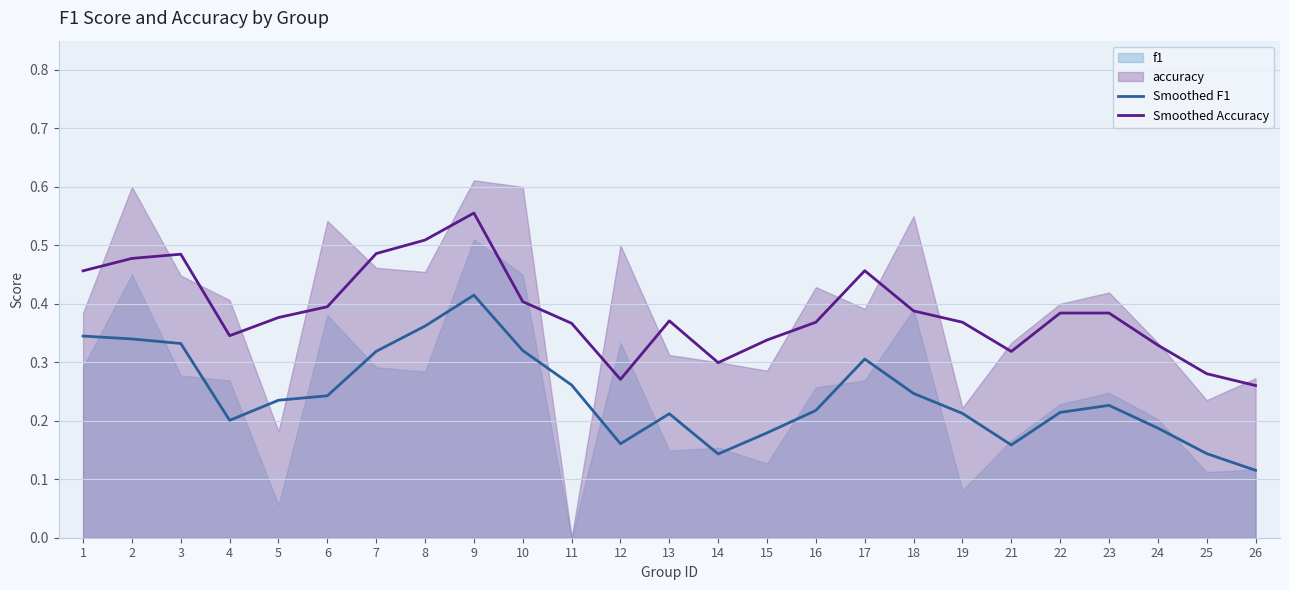

Which category has the highest value in the Smoothed Accuracy series?

9